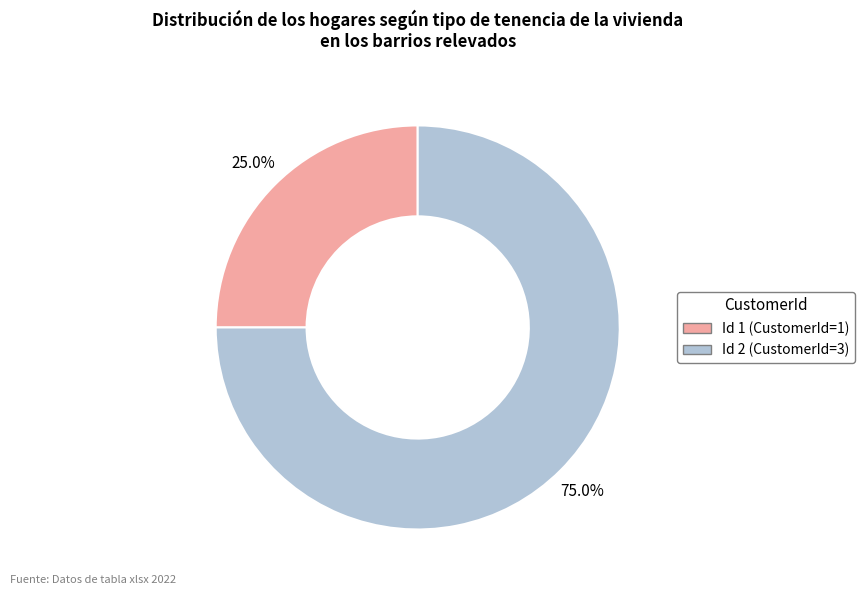

Does any single category account for the majority?

Yes